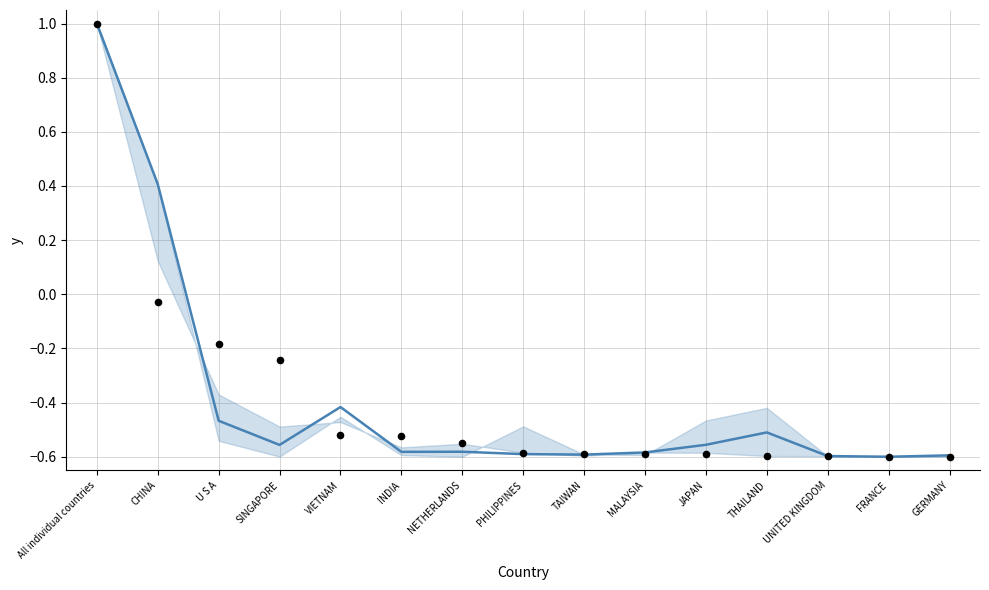

Between PHILIPPINES and MALAYSIA, which is larger?

MALAYSIA